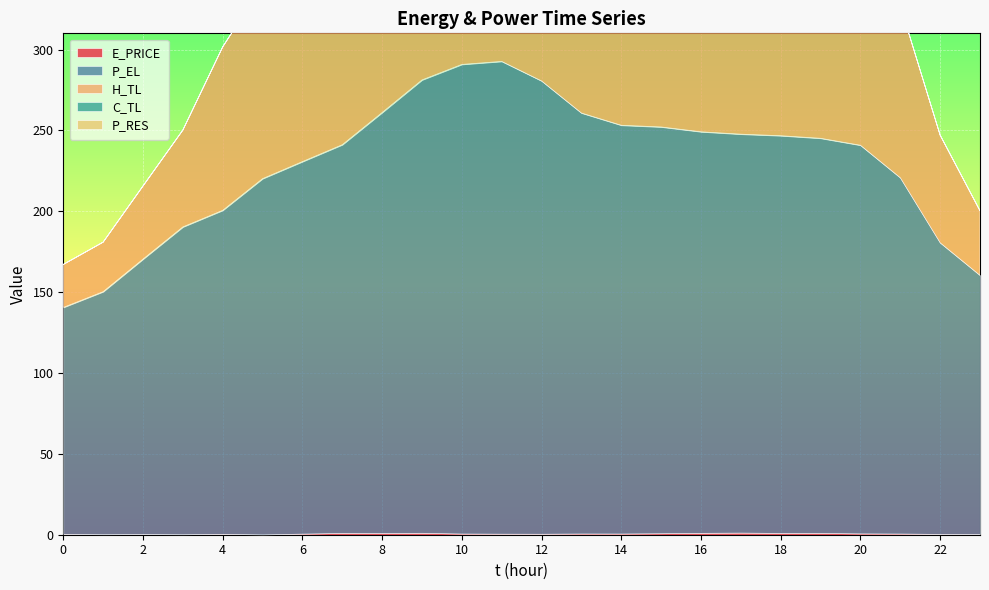

Which has a higher value, 8 or 21?

8